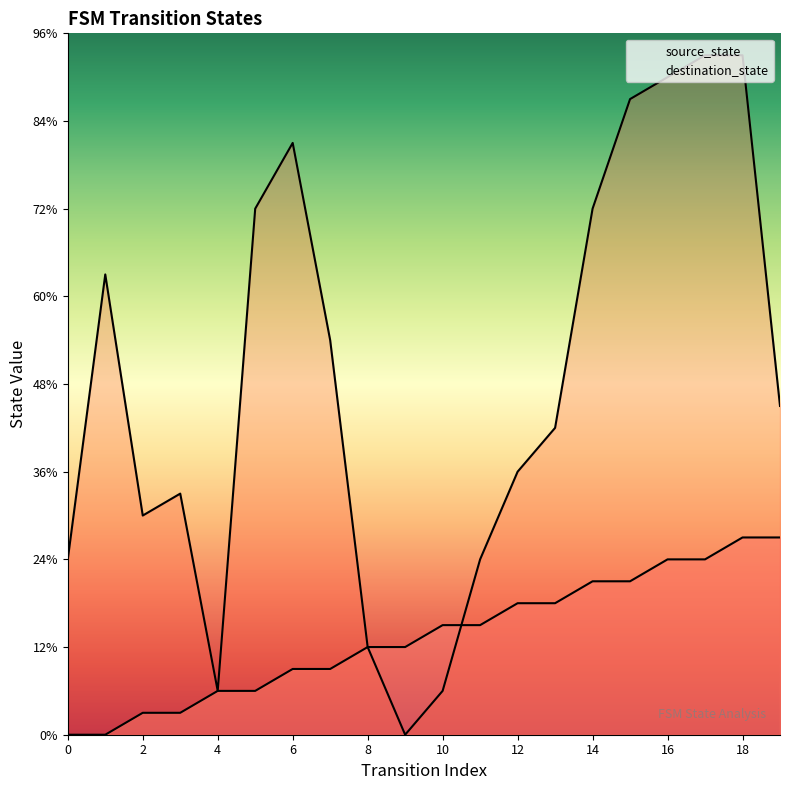

Which category has the highest value in the destination_state series?

17